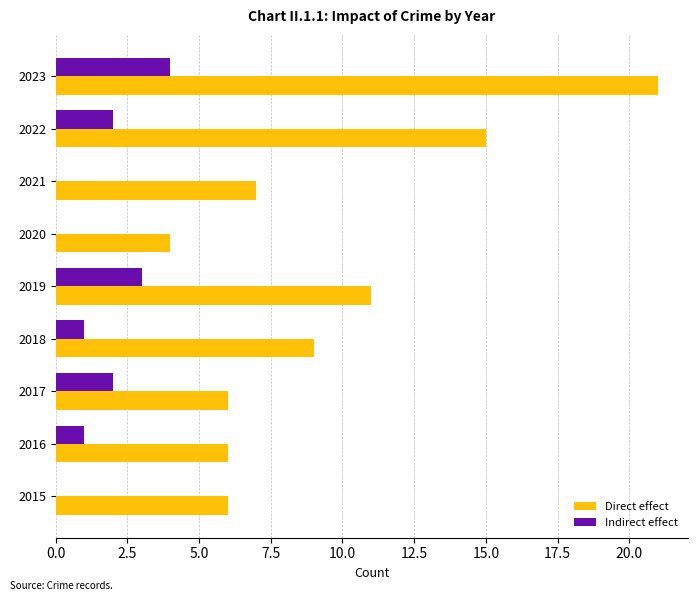

The Direct effect series shows 6 at 2017. True or false?

True